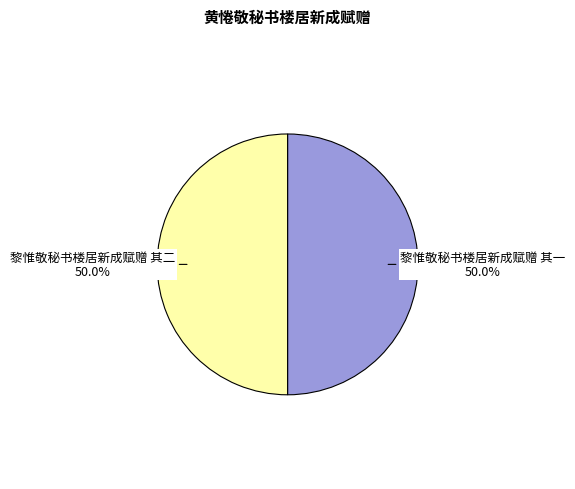

What percentage is the 黎惟敬秘书楼居新成赋赠 其二 slice, to the nearest percent?

50%